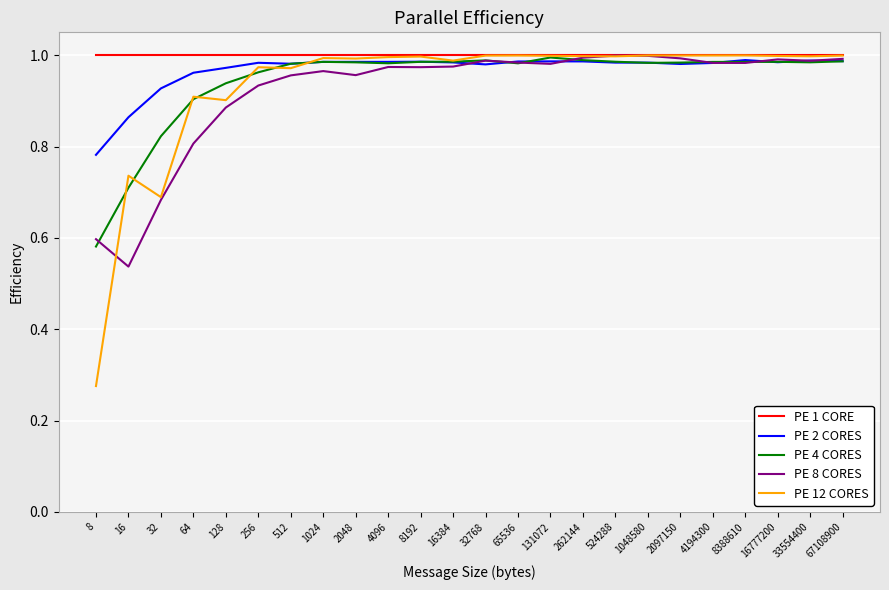

At which label is PE 4 CORES closest to 0?

8